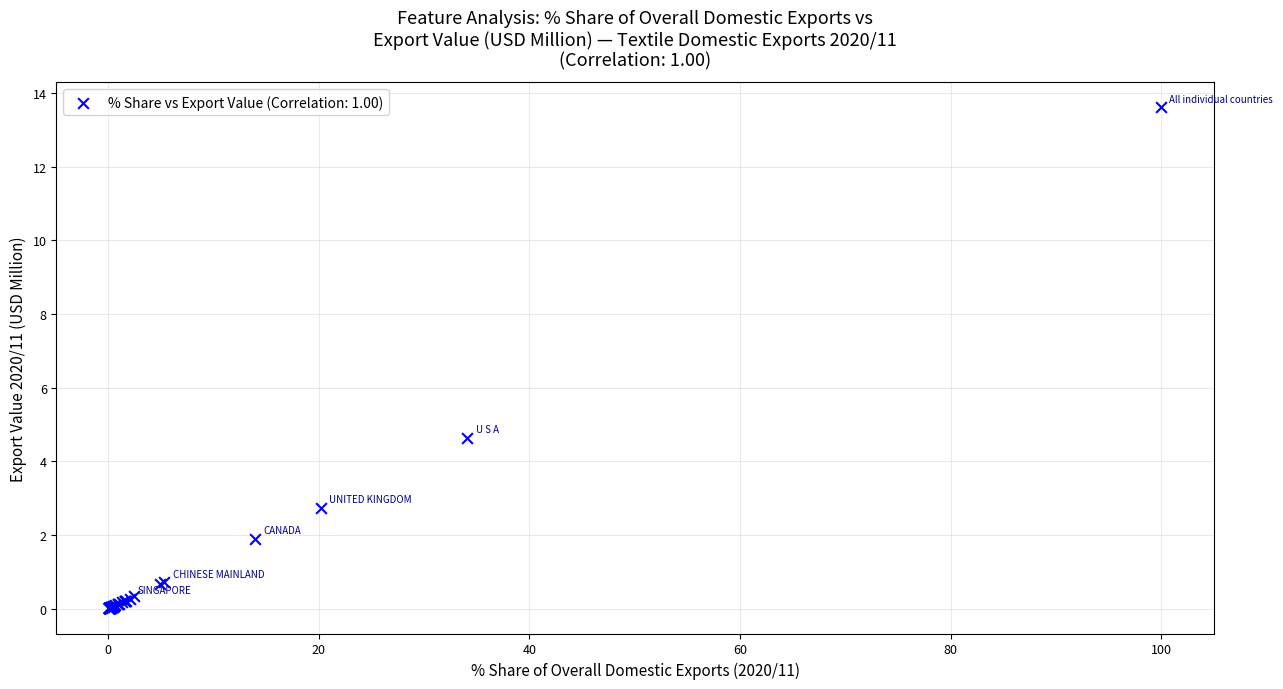

What Y value in the scatter plot is closest to 6?

4.6